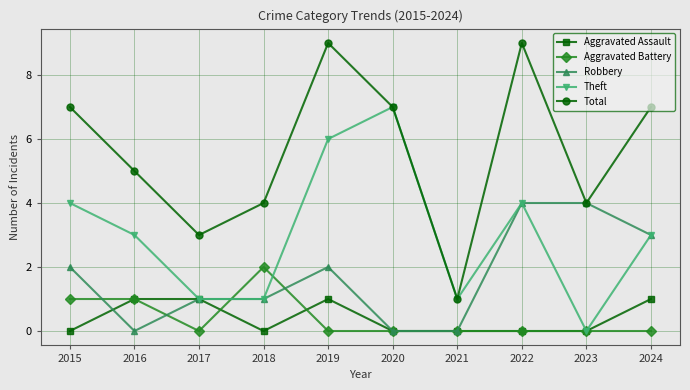

How many lines are shown in the chart?

5